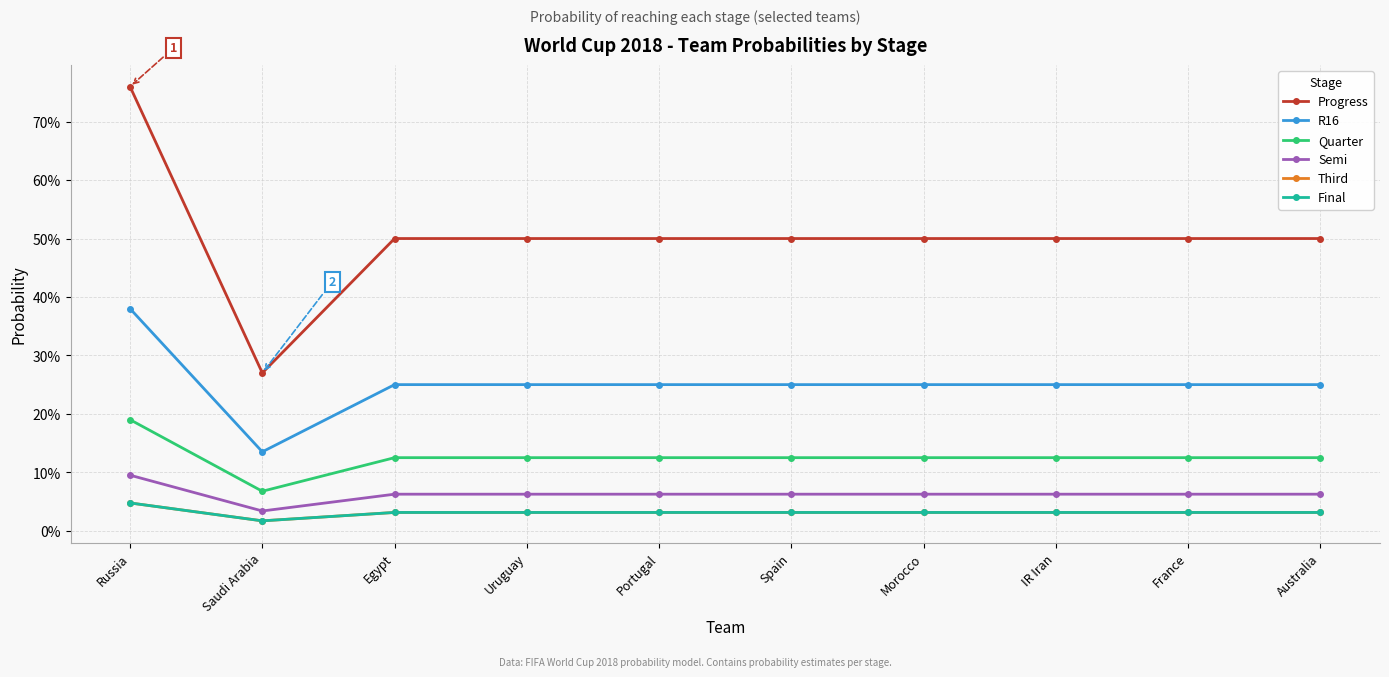

Which series has the largest total across all categories?

Progress